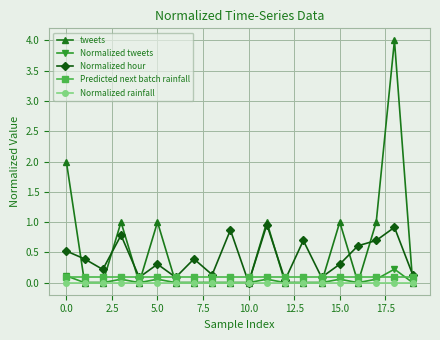

In tweets, how many points are higher than both neighbors (excluding endpoints)?

5